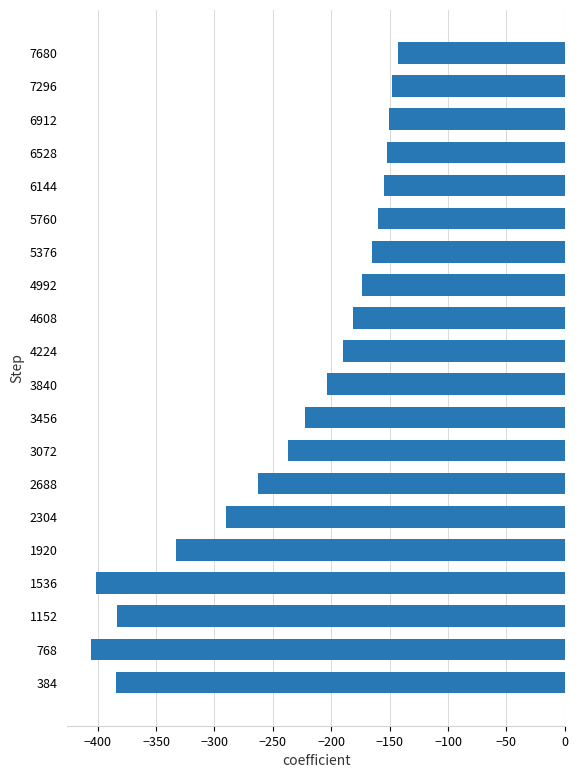

What is the difference between the second highest and minimum values?

258.0